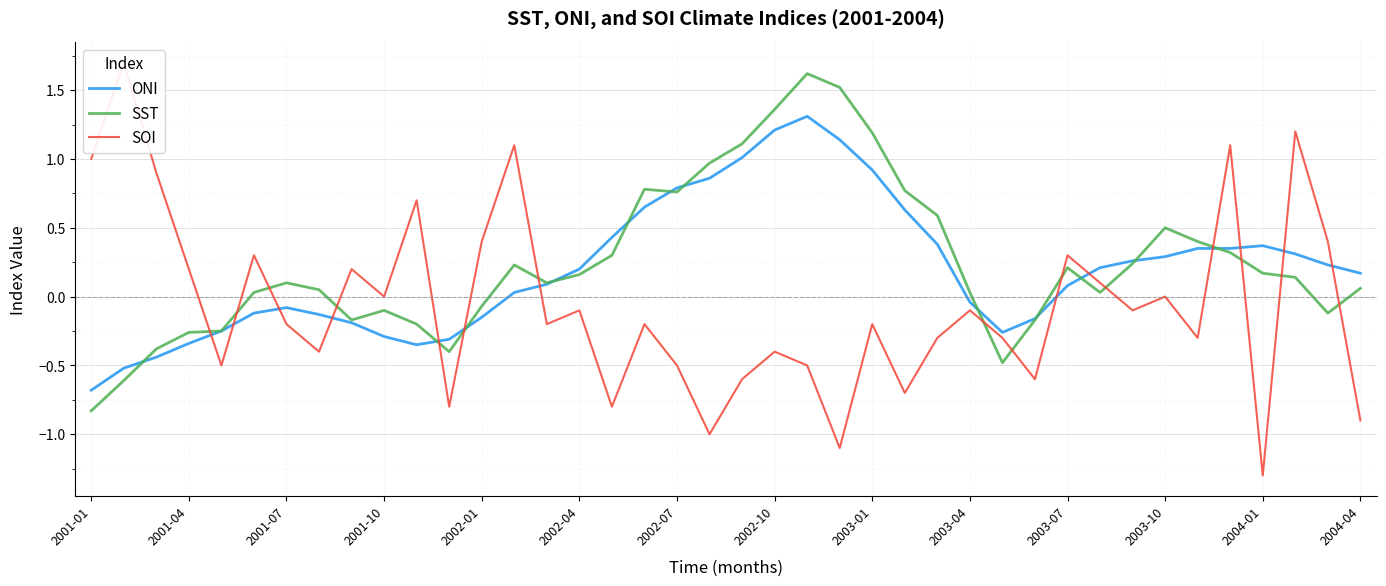

How many data points in ONI are less than 0?

16